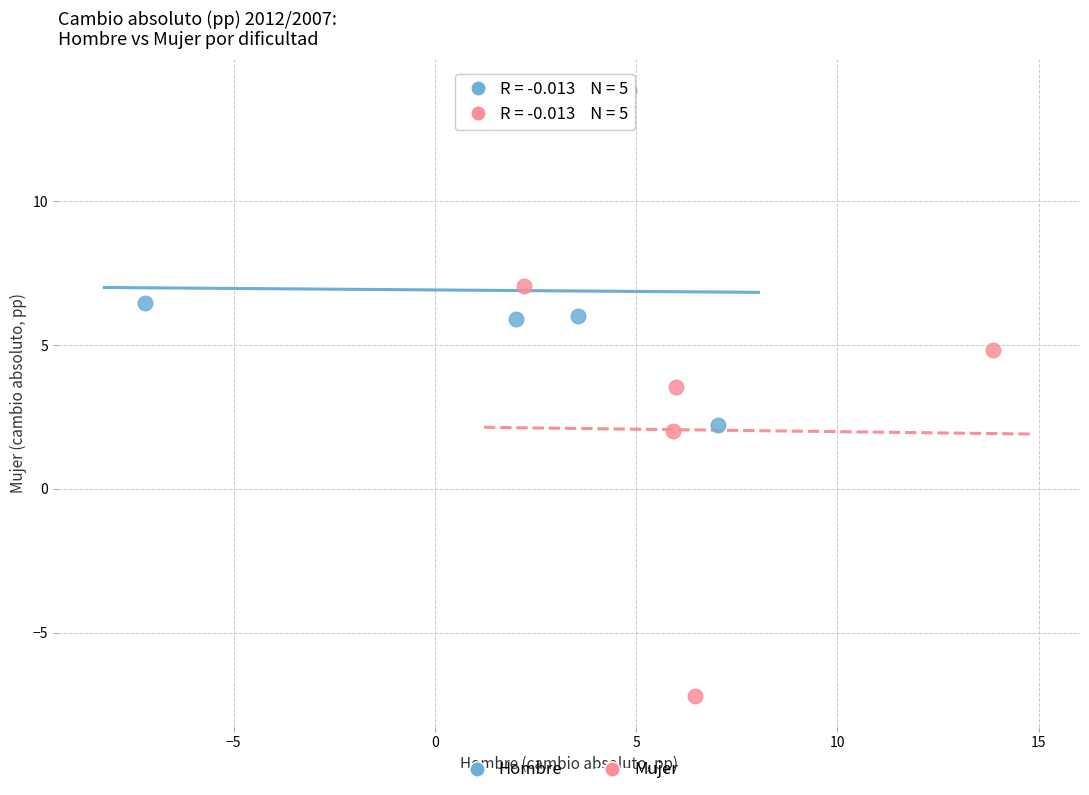

Which series reaches the maximum Y coordinate?

Hombre